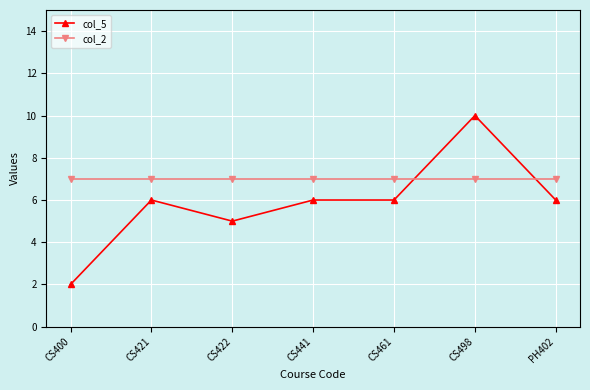

The col_2 series shows 9 at CS400. True or false?

False